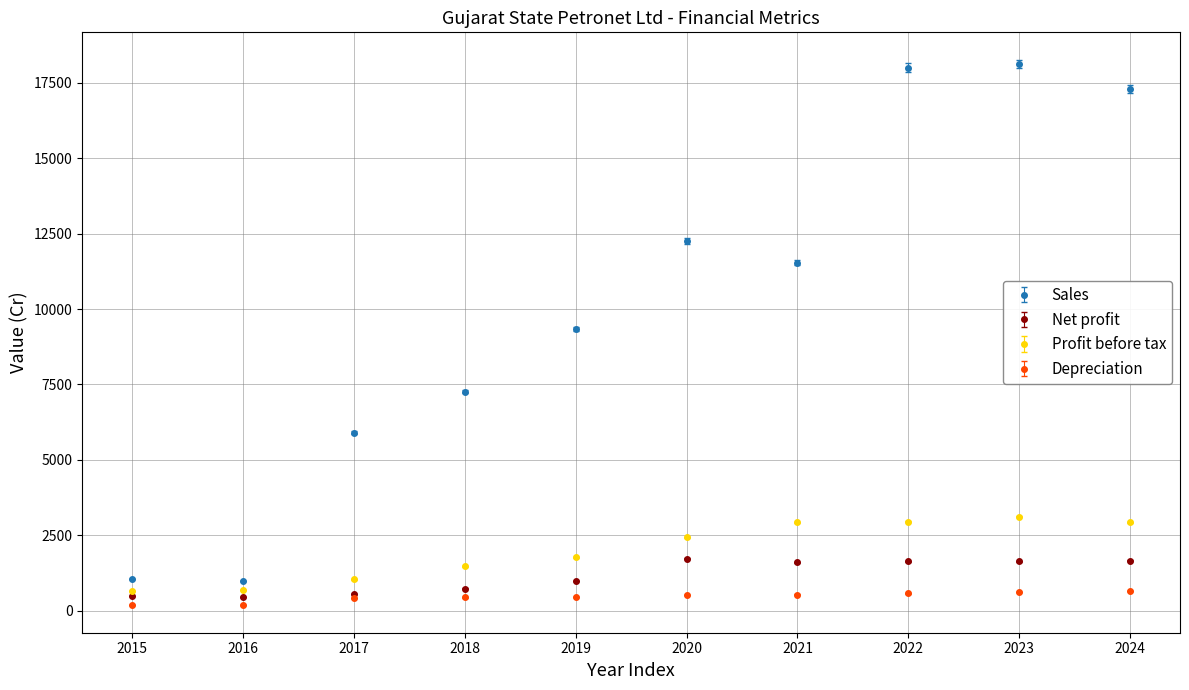

Which series has the largest total across all categories?

Sales